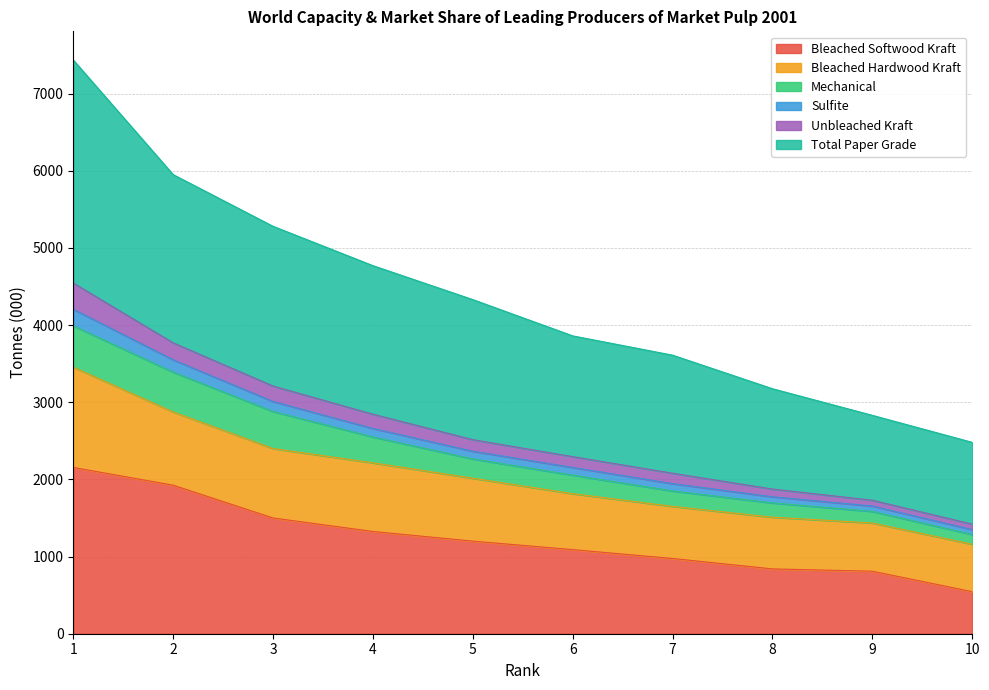

True or false: Bleached Softwood Kraft and Total Paper Grade cross at least once.

False